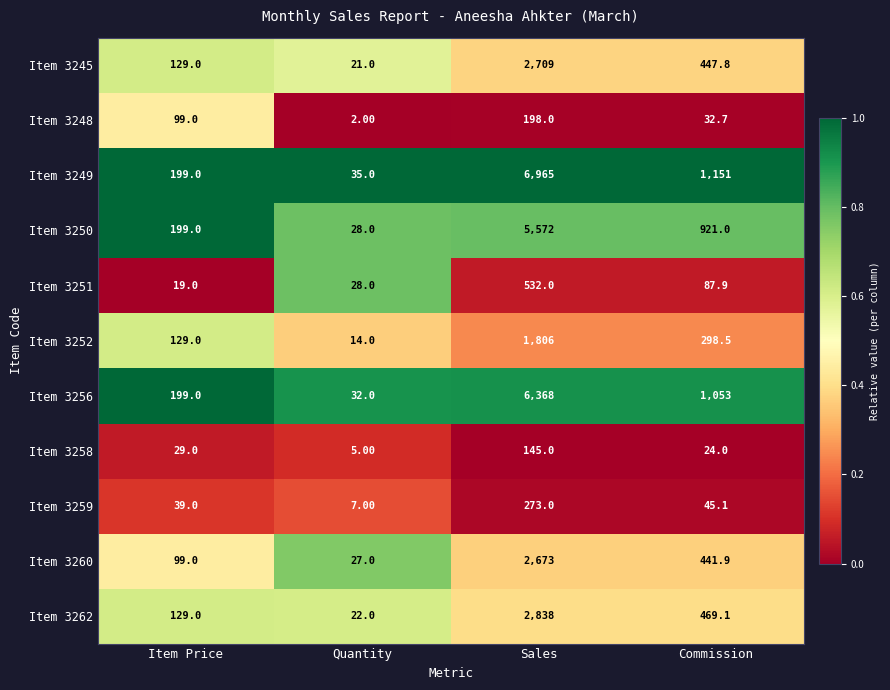

What is the total value across all series at Commission?

4972.0